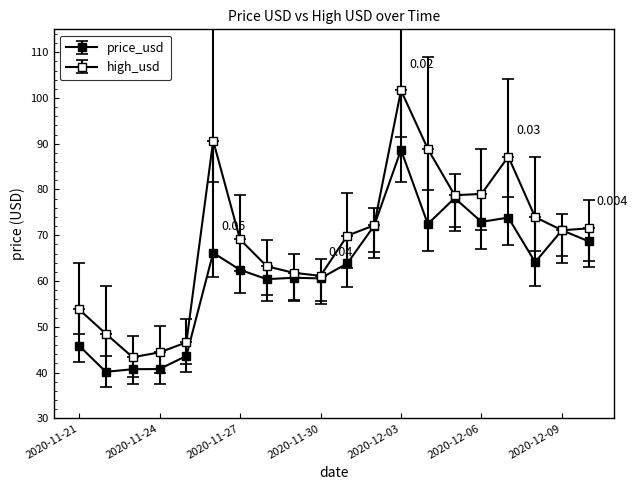

What is the difference between the maximum and minimum values in the high_usd series?

58.3